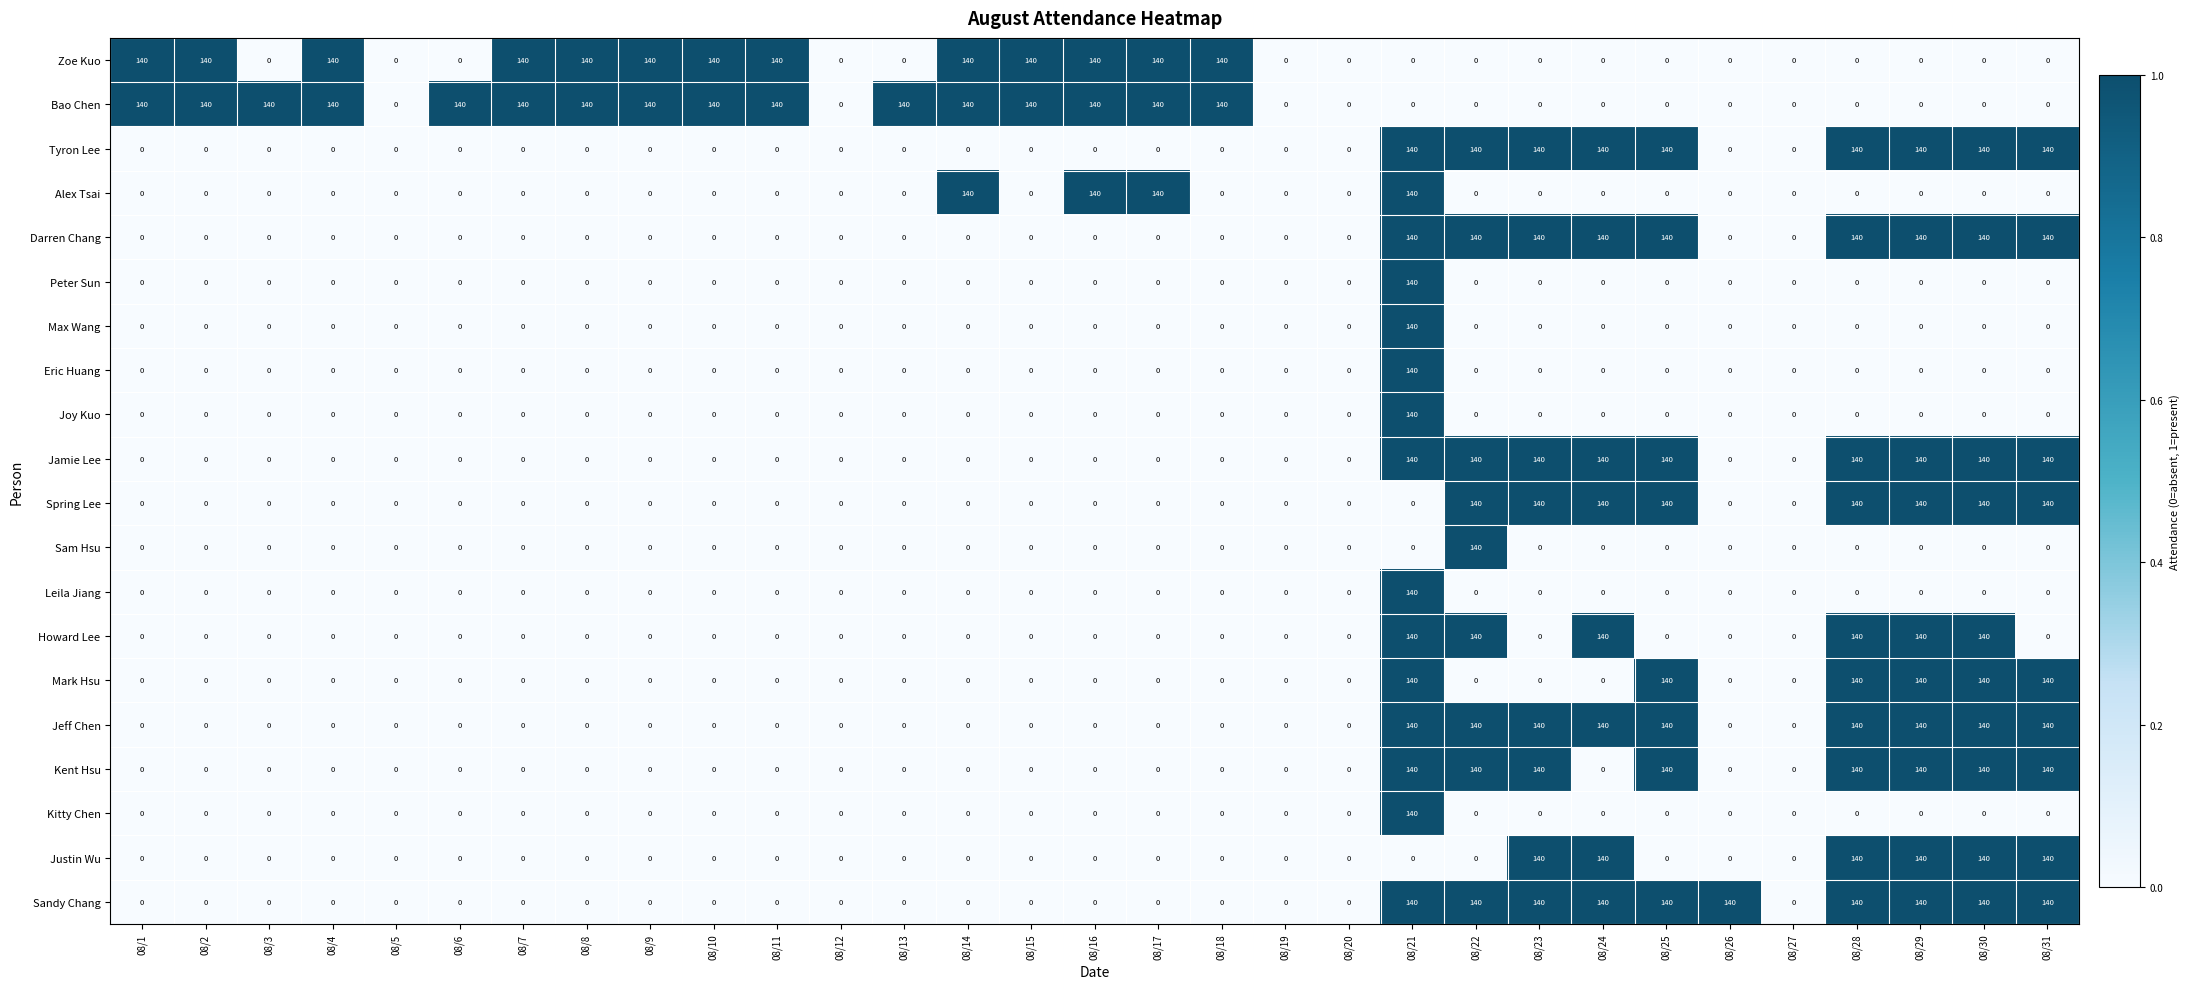

True or false: Max Wang has a value of 63 at 08/8.

False